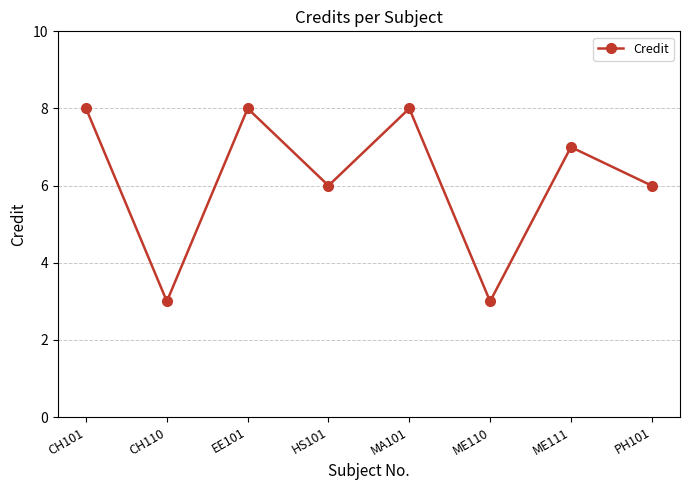

At which category does the data reach its first local valley?

CH110